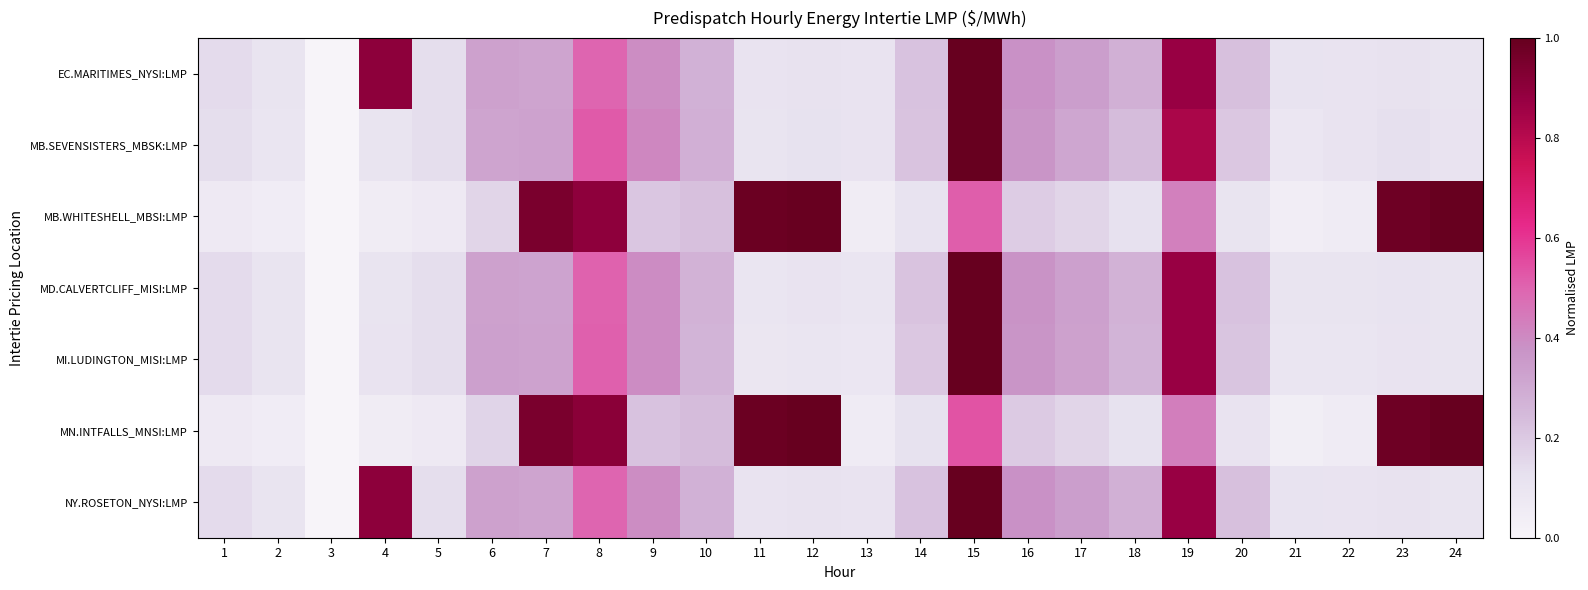

Between 2 and 17, which series saw the biggest shift?

EC.MARITIMES_NYSI:LMP